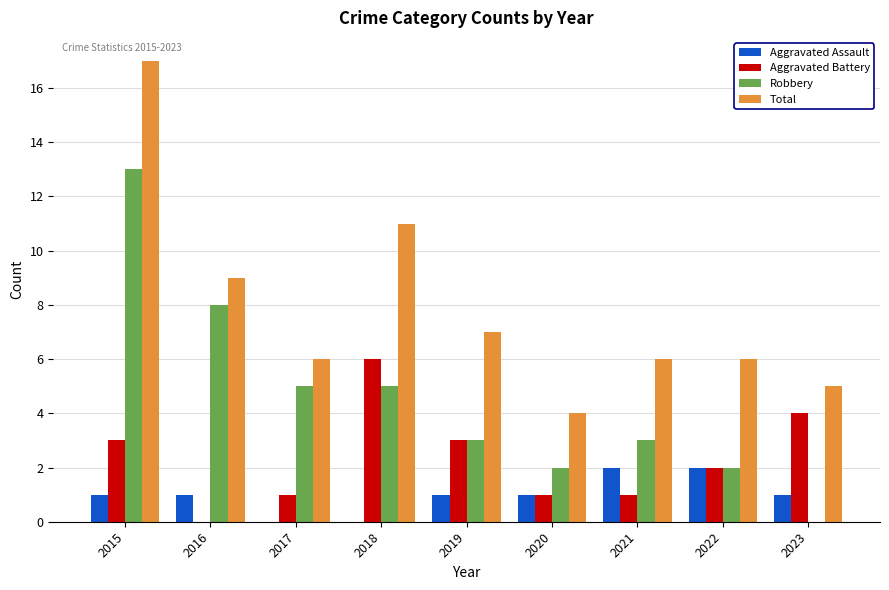

At which category is the sum across all series the highest?

2015